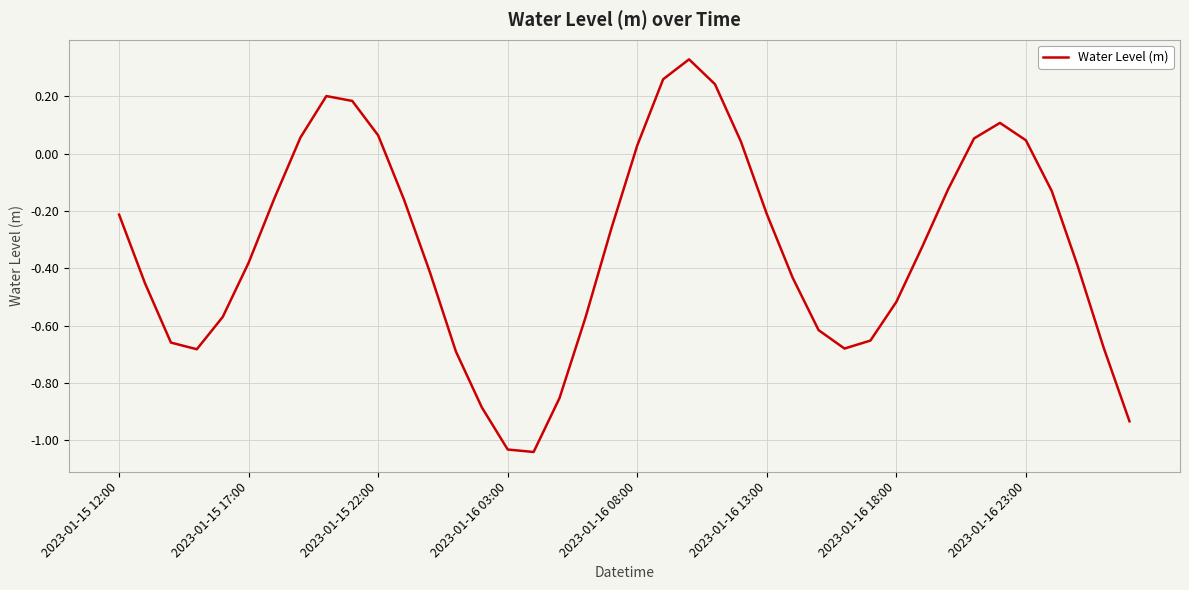

What is the difference between the maximum and minimum values?

1.4